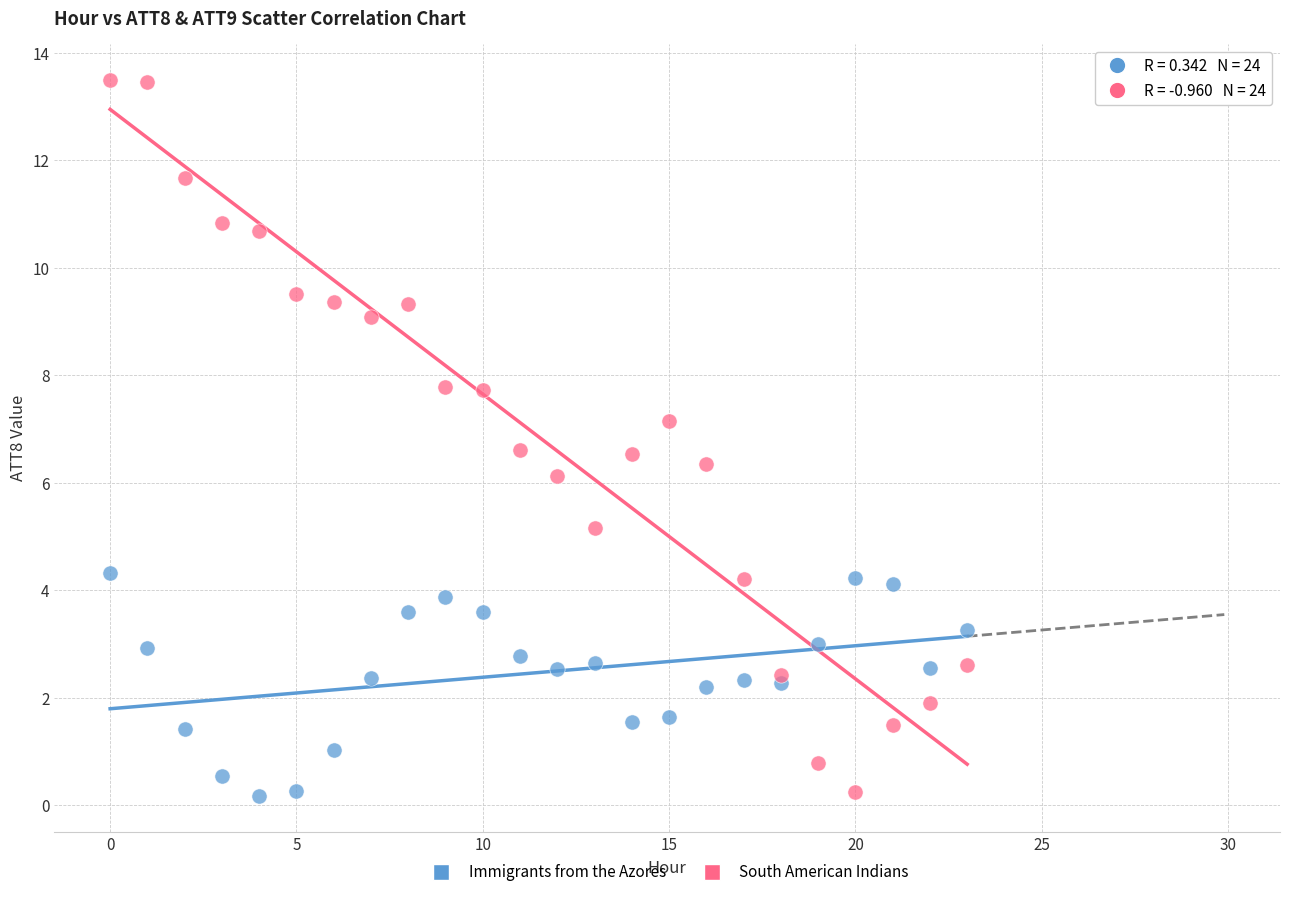

Which series reaches the maximum Y coordinate?

South American Indians